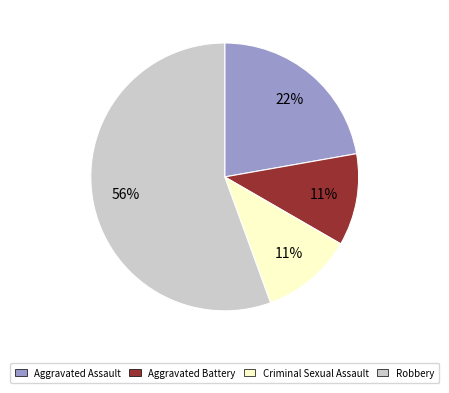

Do Aggravated Assault and Criminal Sexual Assault together represent more than half of the pie?

No